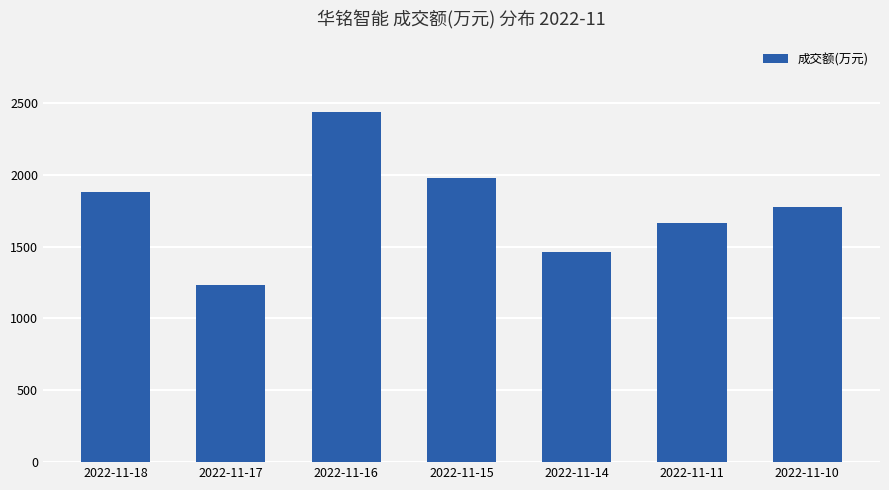

What is the sum of all values?

12440